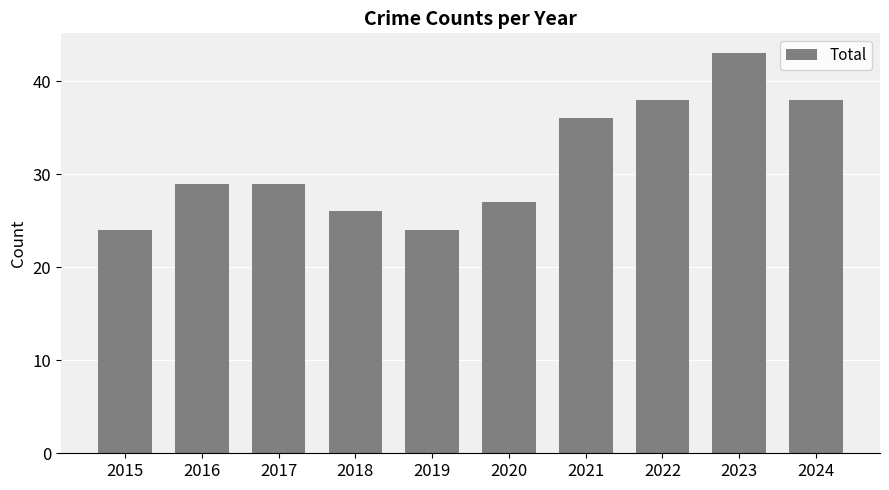

What is the value of the 8th bar from the left?

38